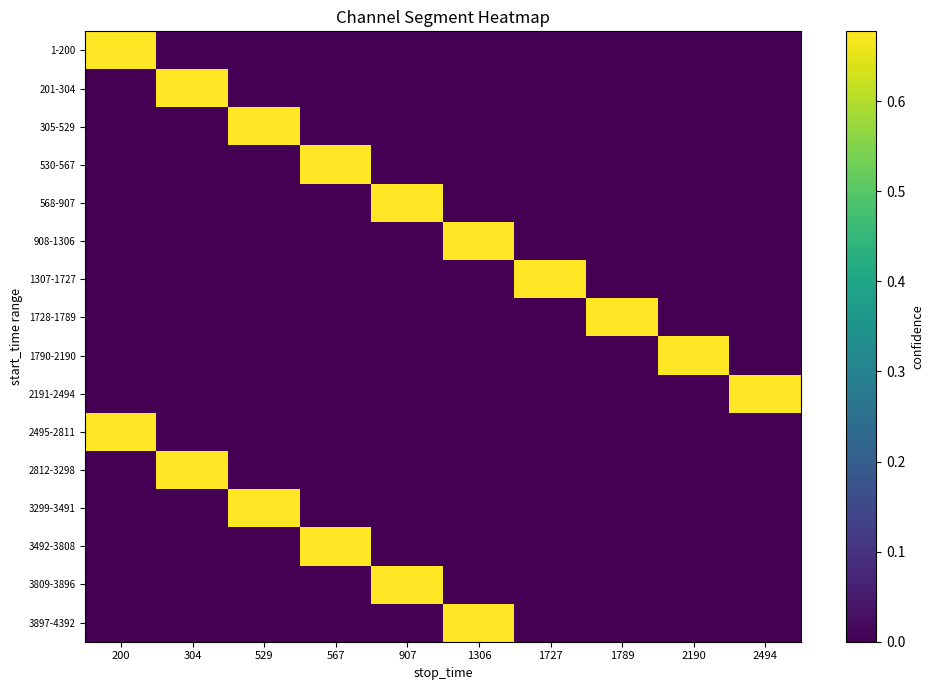

Reading right to left, list all the values displayed in this chart.

1-200: 2494=0.0	2190=0.0	1789=0.0	1727=0.0	1306=0.0	907=0.0	567=0.0	529=0.0	304=0.0	200=0.7
201-304: 2494=0.0	2190=0.0	1789=0.0	1727=0.0	1306=0.0	907=0.0	567=0.0	529=0.0	304=0.7	200=0.0
305-529: 2494=0.0	2190=0.0	1789=0.0	1727=0.0	1306=0.0	907=0.0	567=0.0	529=0.7	304=0.0	200=0.0
530-567: 2494=0.0	2190=0.0	1789=0.0	1727=0.0	1306=0.0	907=0.0	567=0.7	529=0.0	304=0.0	200=0.0
568-907: 2494=0.0	2190=0.0	1789=0.0	1727=0.0	1306=0.0	907=0.7	567=0.0	529=0.0	304=0.0	200=0.0
908-1306: 2494=0.0	2190=0.0	1789=0.0	1727=0.0	1306=0.7	907=0.0	567=0.0	529=0.0	304=0.0	200=0.0
1307-1727: 2494=0.0	2190=0.0	1789=0.0	1727=0.7	1306=0.0	907=0.0	567=0.0	529=0.0	304=0.0	200=0.0
1728-1789: 2494=0.0	2190=0.0	1789=0.7	1727=0.0	1306=0.0	907=0.0	567=0.0	529=0.0	304=0.0	200=0.0
1790-2190: 2494=0.0	2190=0.7	1789=0.0	1727=0.0	1306=0.0	907=0.0	567=0.0	529=0.0	304=0.0	200=0.0
2191-2494: 2494=0.7	2190=0.0	1789=0.0	1727=0.0	1306=0.0	907=0.0	567=0.0	529=0.0	304=0.0	200=0.0
2495-2811: 2494=0.0	2190=0.0	1789=0.0	1727=0.0	1306=0.0	907=0.0	567=0.0	529=0.0	304=0.0	200=0.7
2812-3298: 2494=0.0	2190=0.0	1789=0.0	1727=0.0	1306=0.0	907=0.0	567=0.0	529=0.0	304=0.7	200=0.0
3299-3491: 2494=0.0	2190=0.0	1789=0.0	1727=0.0	1306=0.0	907=0.0	567=0.0	529=0.7	304=0.0	200=0.0
3492-3808: 2494=0.0	2190=0.0	1789=0.0	1727=0.0	1306=0.0	907=0.0	567=0.7	529=0.0	304=0.0	200=0.0
3809-3896: 2494=0.0	2190=0.0	1789=0.0	1727=0.0	1306=0.0	907=0.7	567=0.0	529=0.0	304=0.0	200=0.0
3897-4392: 2494=0.0	2190=0.0	1789=0.0	1727=0.0	1306=0.7	907=0.0	567=0.0	529=0.0	304=0.0	200=0.0